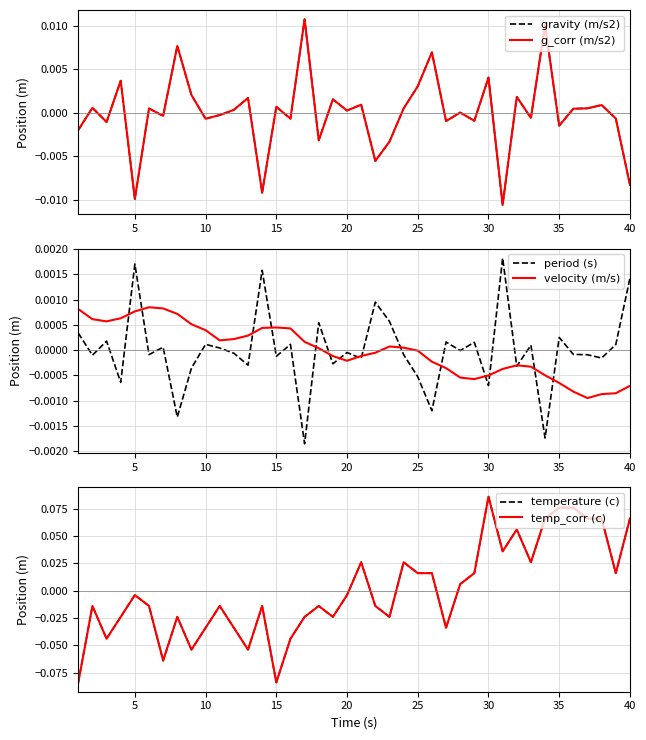

How many times do temp_corr (c) and period (s) cross each other?

5